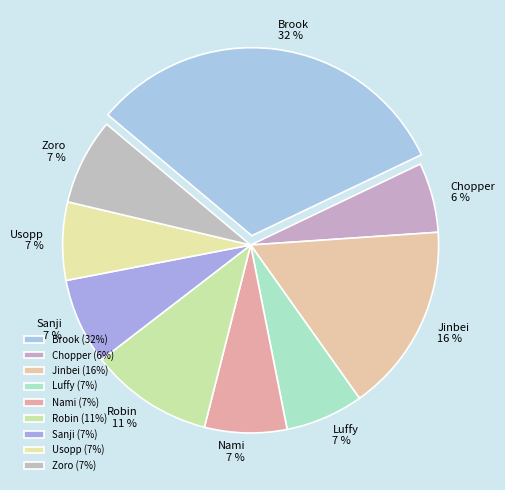

Is there a majority slice in this chart?

No